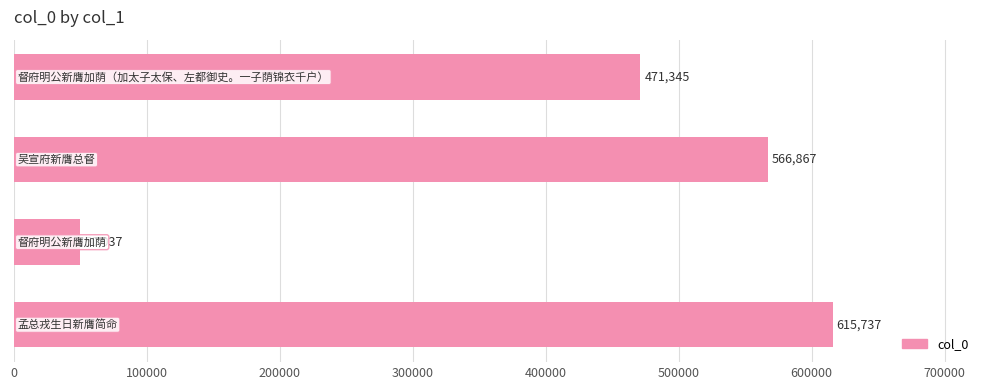

What is the minimum value shown in the chart?

50037